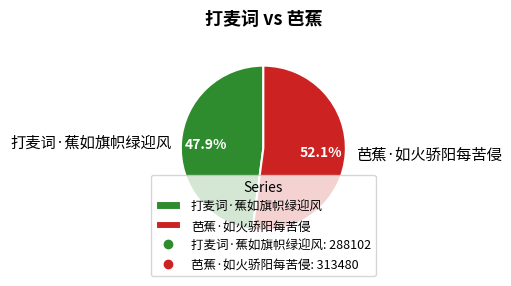

Does any single category account for the majority?

Yes